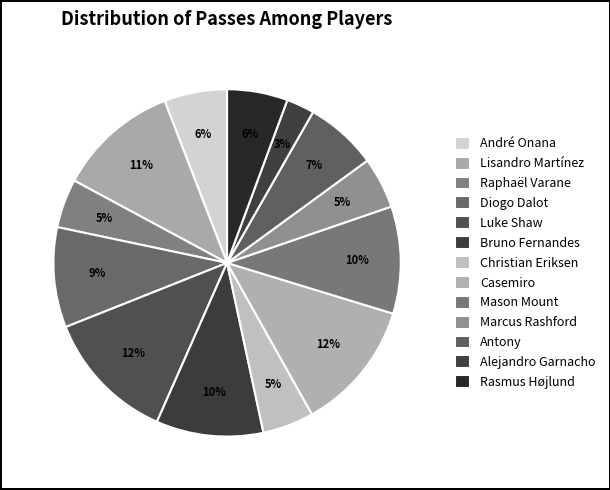

To the nearest percent, what is the combined percentage of Antony and Bruno Fernandes?

17%